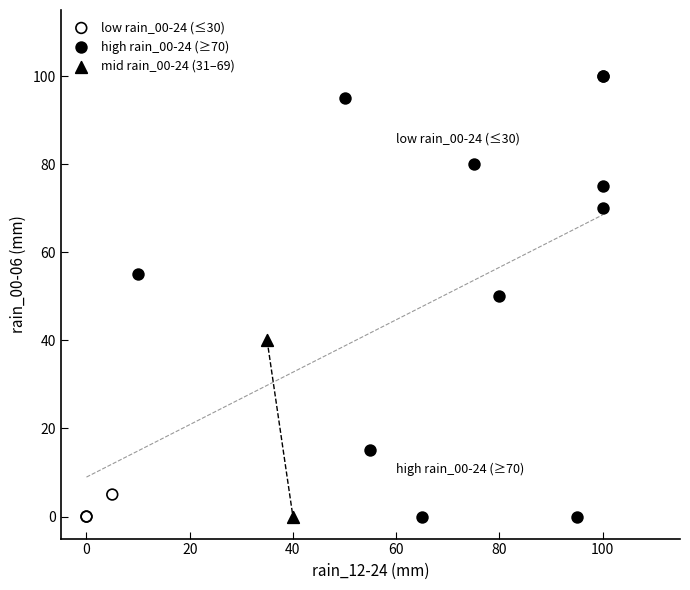

Which series reaches the maximum Y coordinate?

high rain_00-24 (≥70)